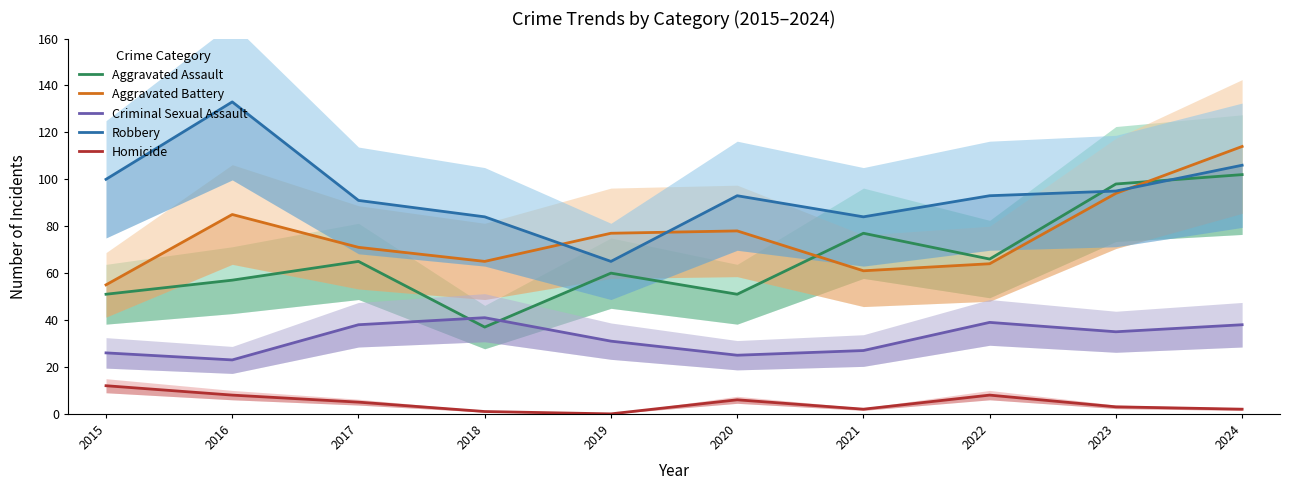

True or false: Robbery and Homicide intersect in this chart.

False